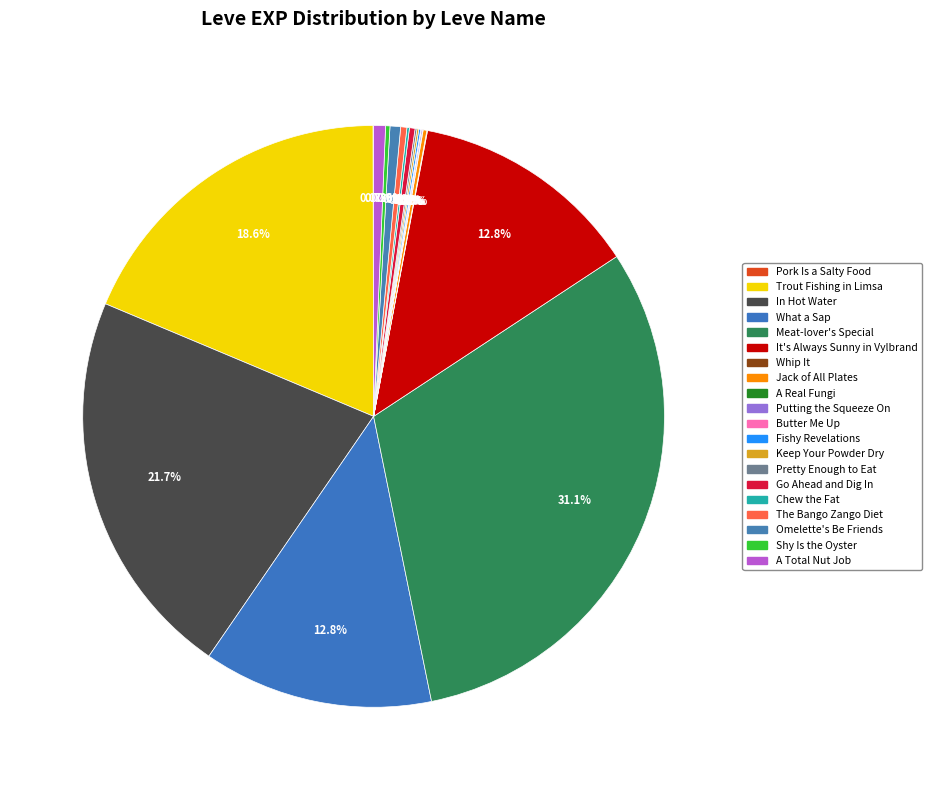

Is there a majority slice in this chart?

No